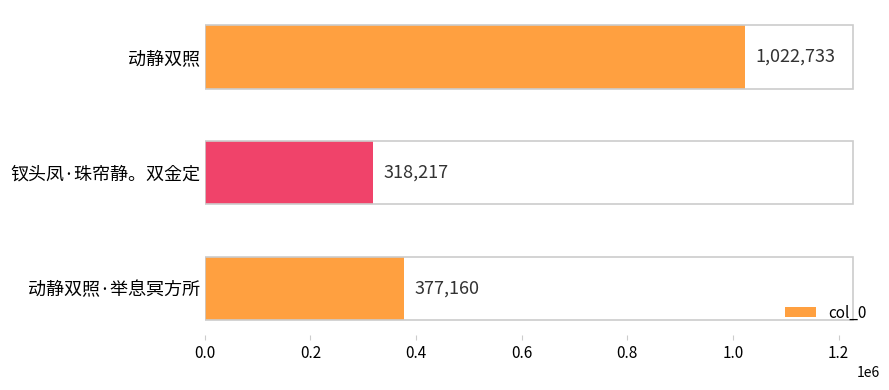

What is the ratio of the value at 动静双照 to the value at 钗头凤·珠帘静。双金定?

3.2